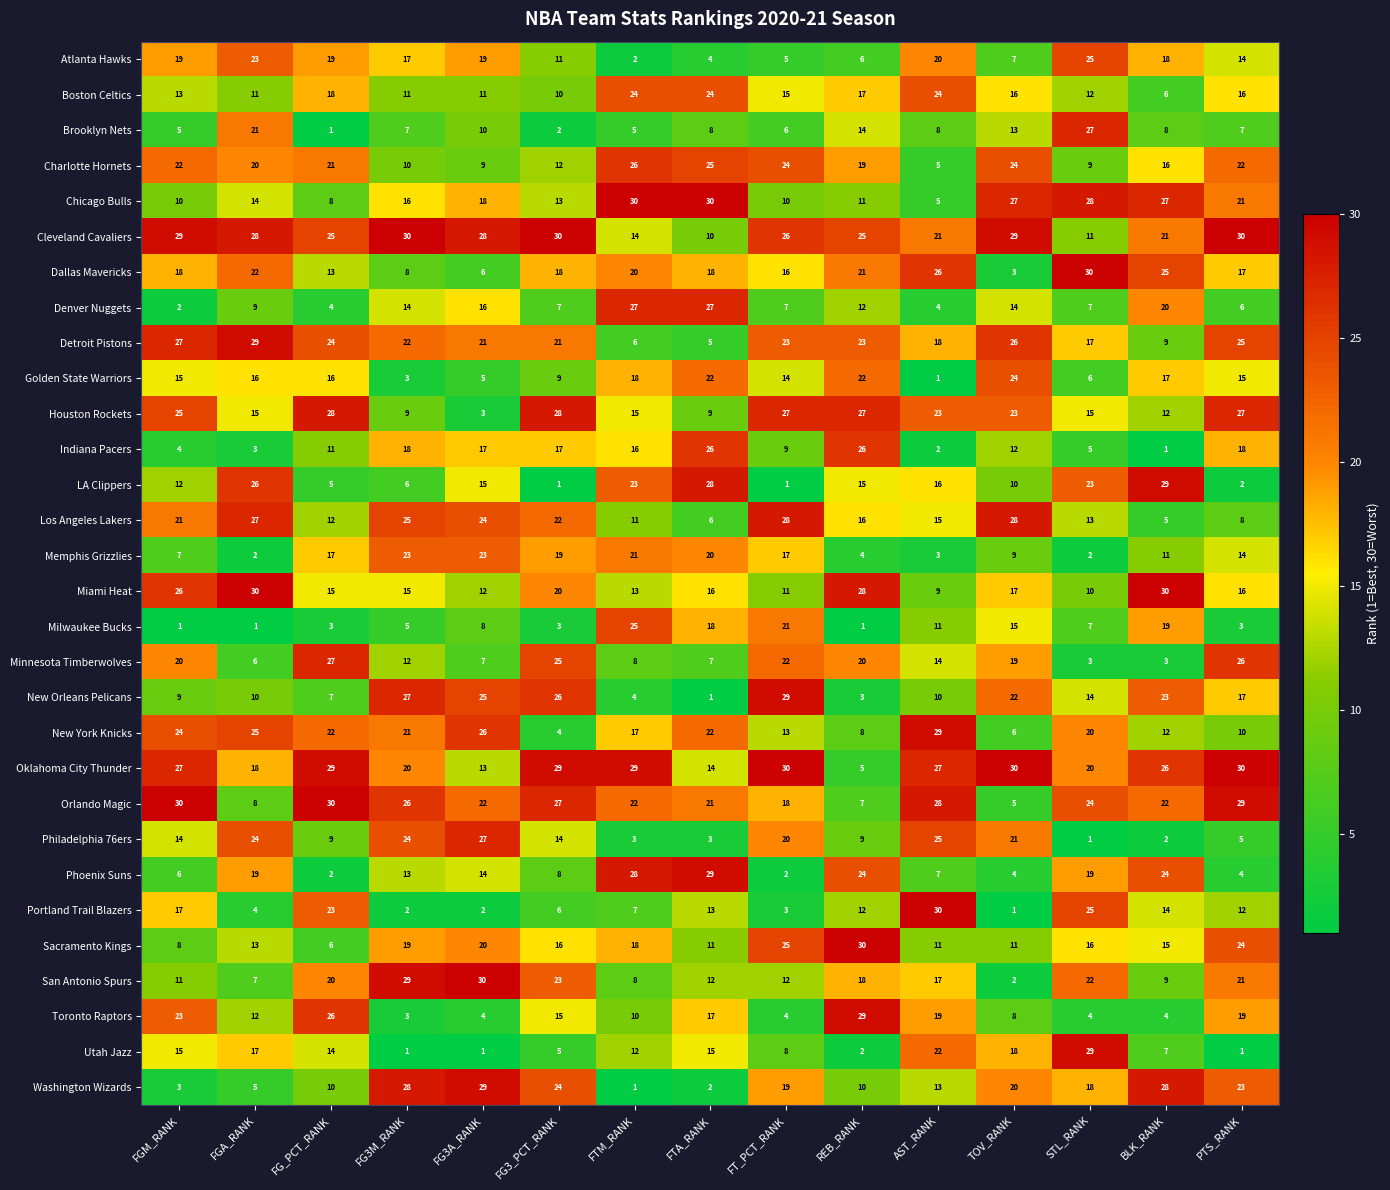

Is it true that Los Angeles Lakers equals 25 at FG3M_RANK?

True